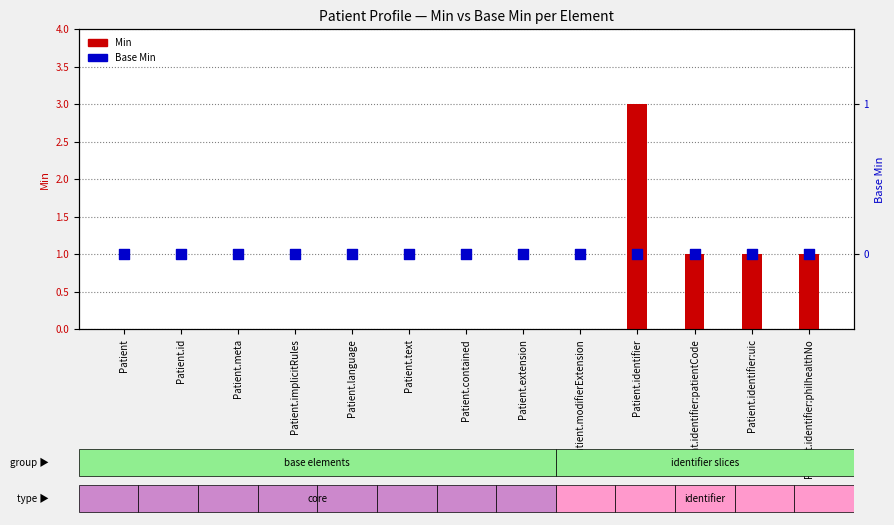

Which series has the largest Y range (max minus min)?

Min